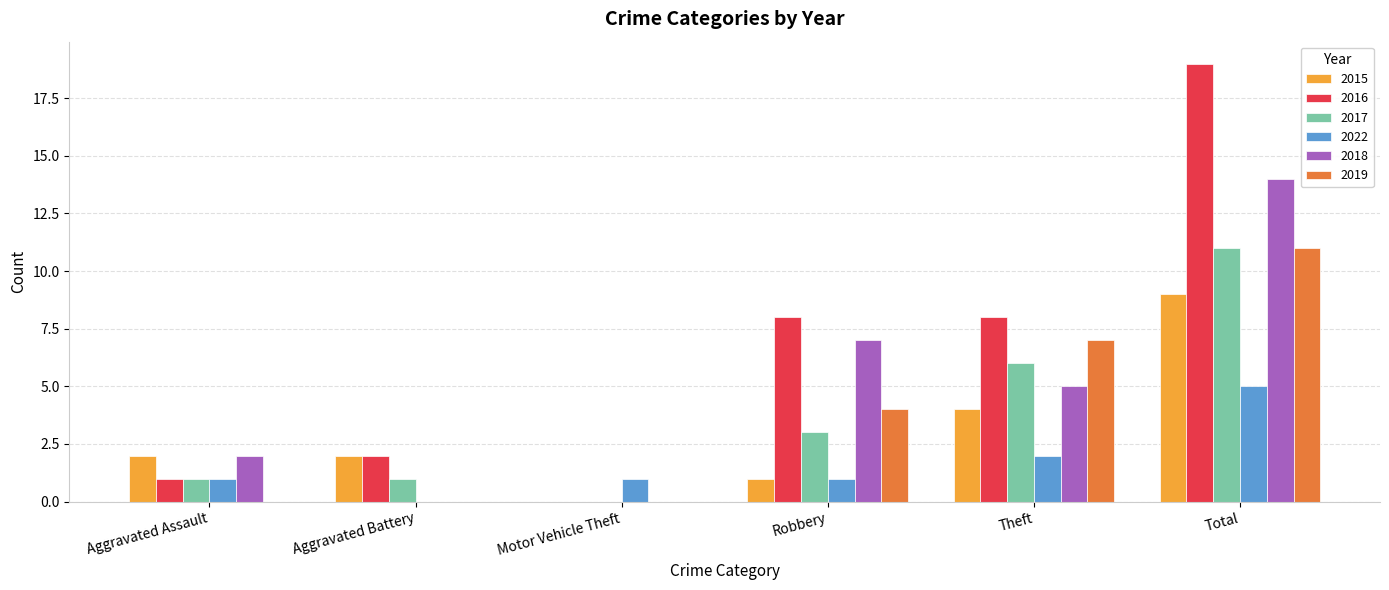

How many 2018 values are between 0 and 7?

5